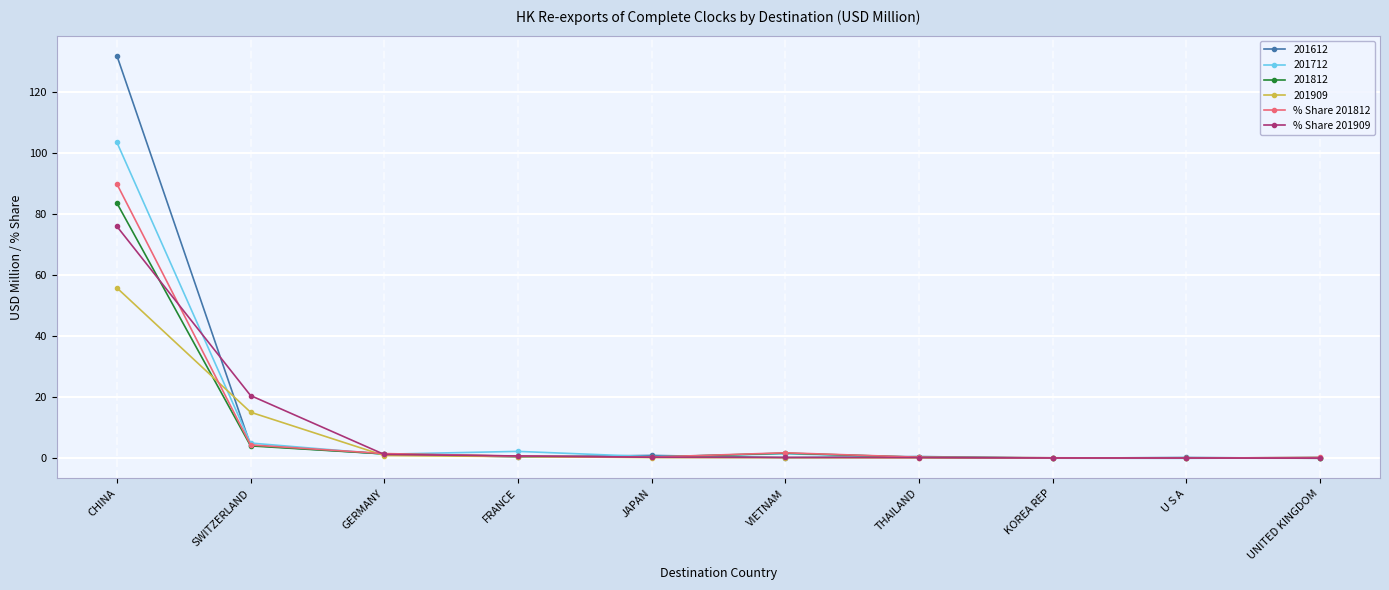

At which label does 201612 reach its peak?

CHINA